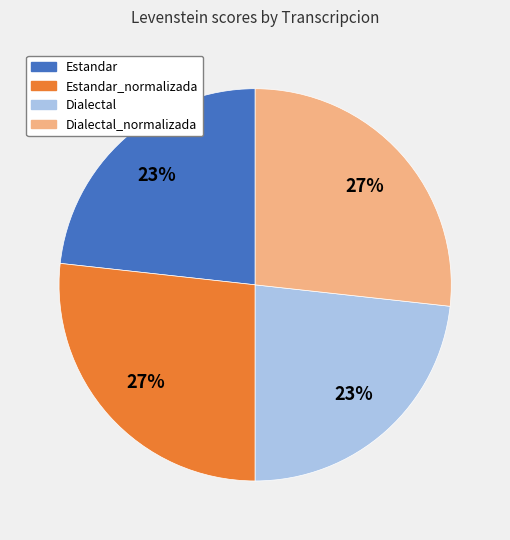

To the nearest percent, what portion does Estandar represent?

23%